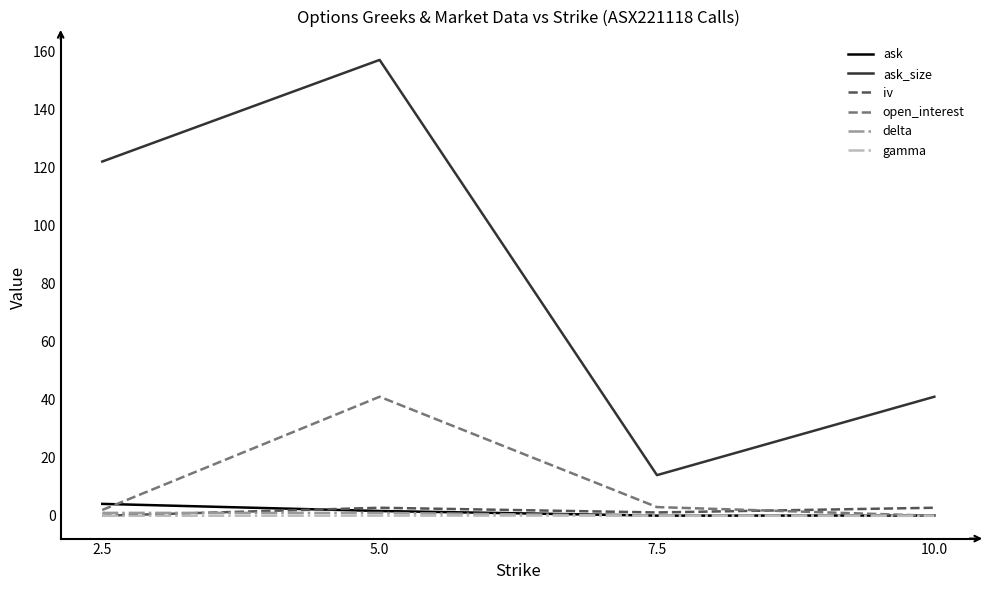

Which series changed the most between 7.5 and 10.0?

ask_size